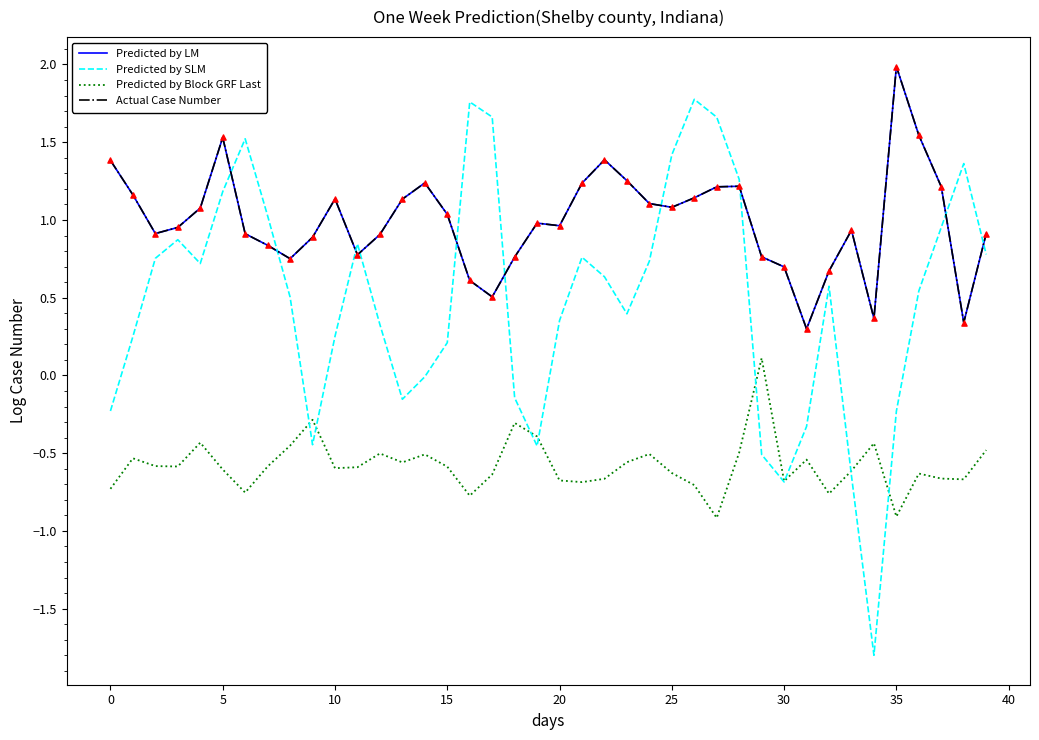

Does the chart have visible grid lines?

No